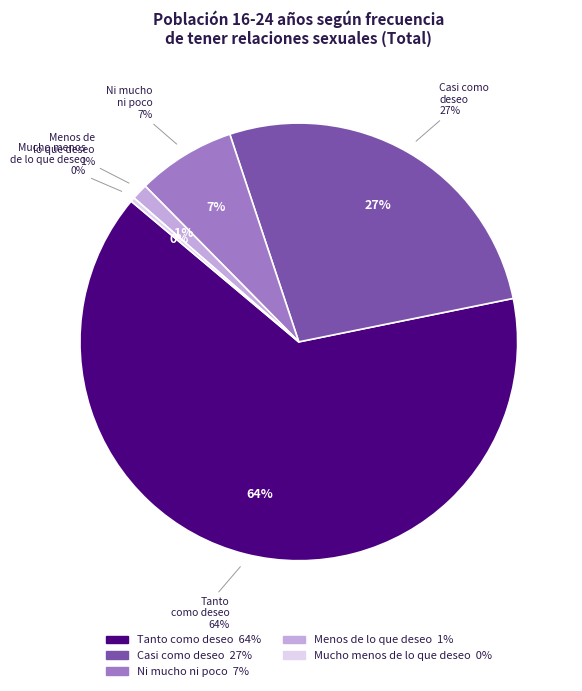

To the nearest percent, what is the average slice percentage?

20%